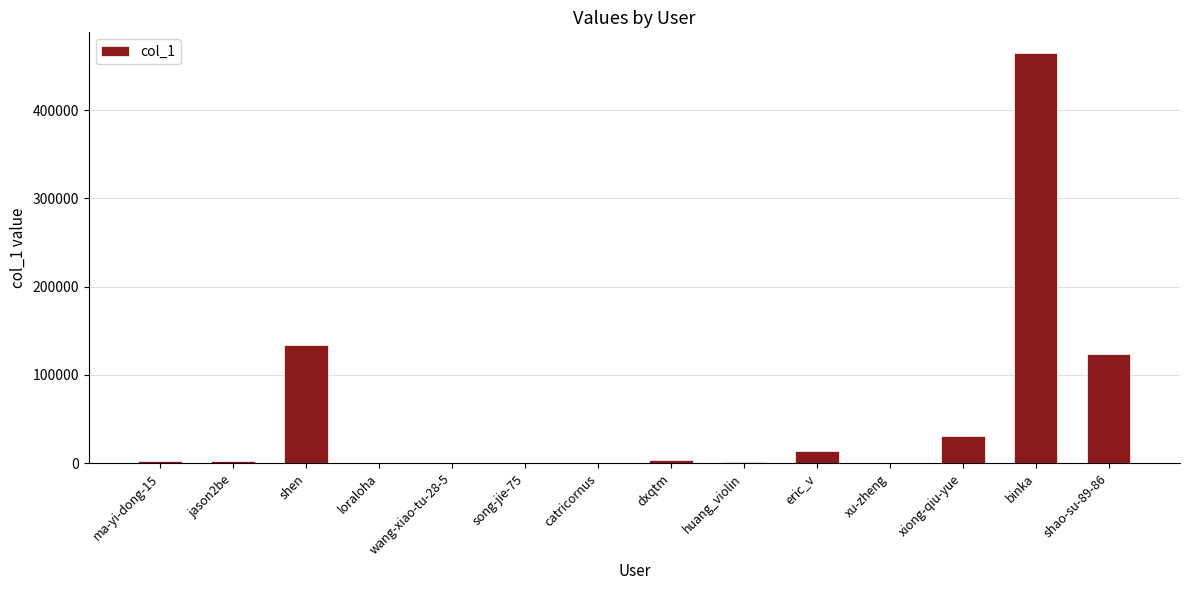

What is the maximum value shown in the chart?

464811